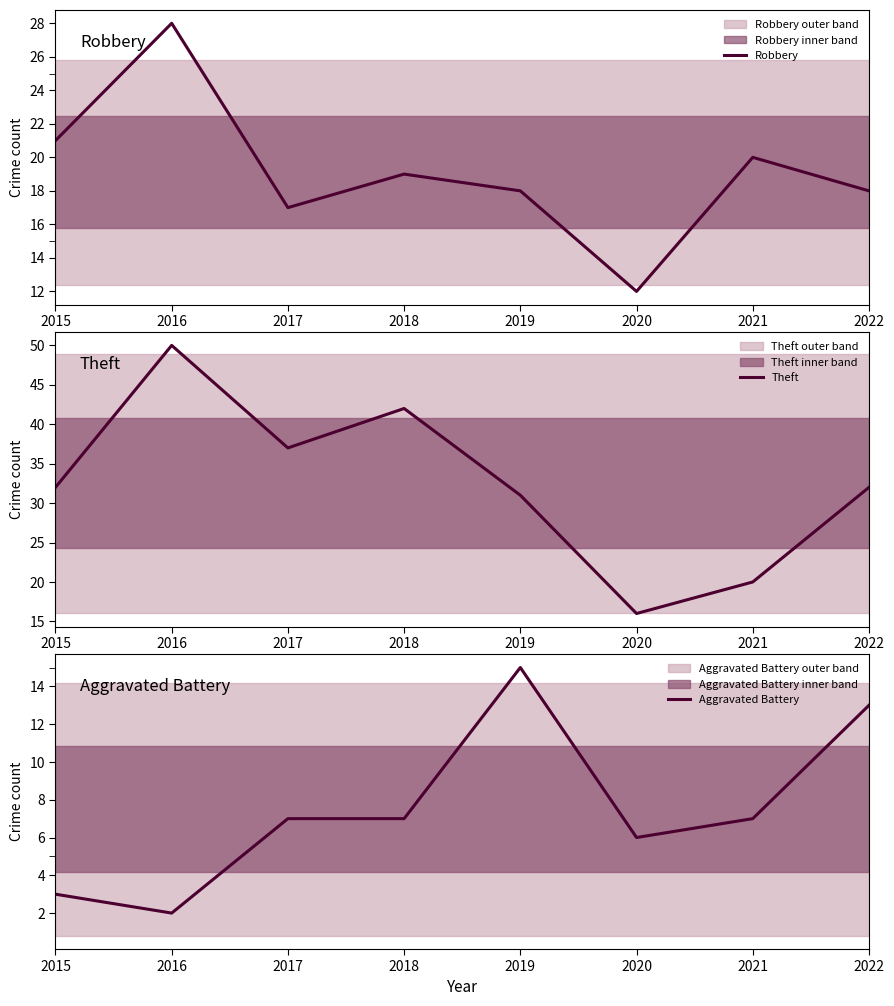

Rank the categories by Aggravated Battery value from highest to lowest.

2019, 2022, 2017, 2018, 2021, 2020, 2015, 2016